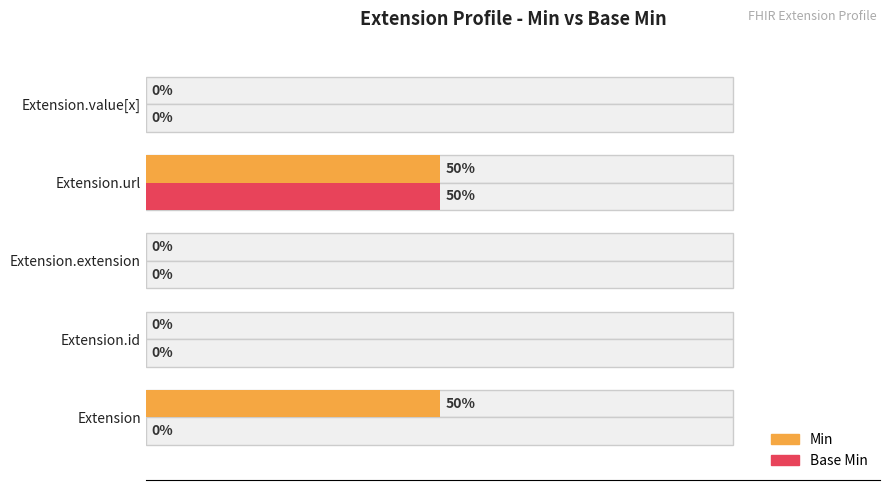

Are the bars horizontal?

Yes